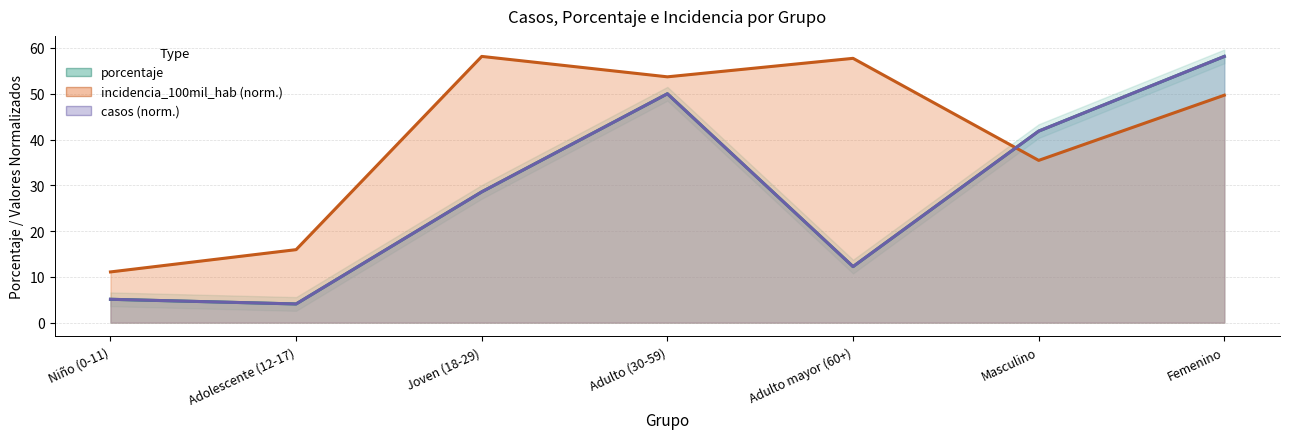

Which category has the highest value in the porcentaje series?

Femenino